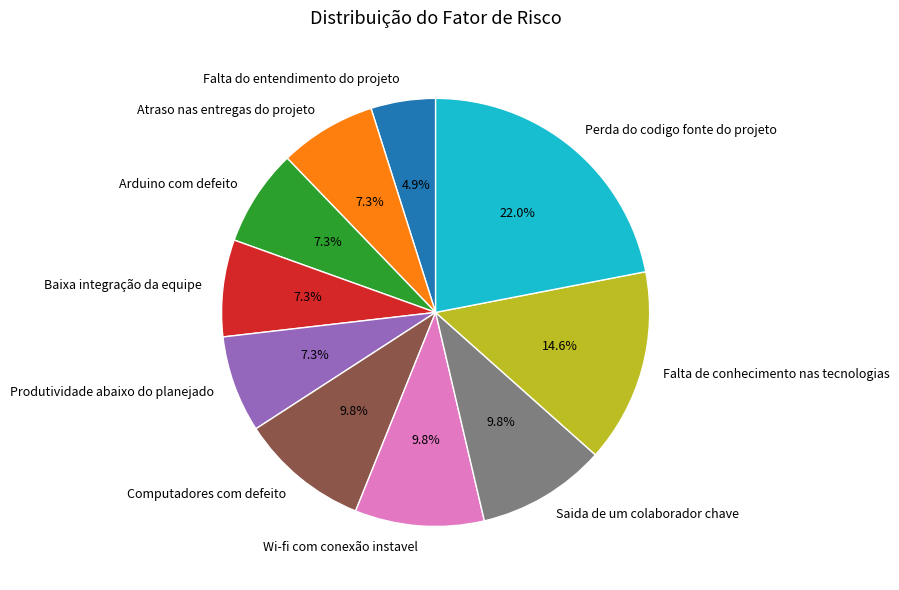

Is Baixa integração da equipe the majority of the pie?

No